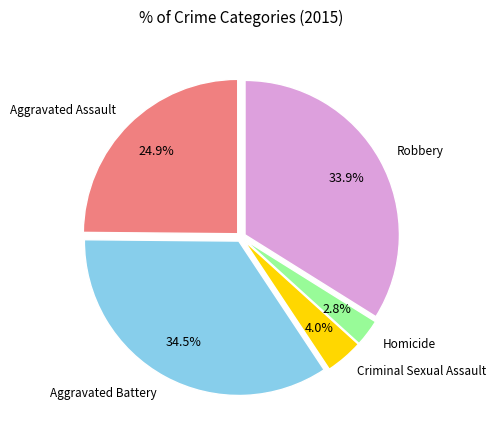

Rank the categories by value from lowest to highest.

Homicide, Criminal Sexual Assault, Aggravated Assault, Robbery, Aggravated Battery